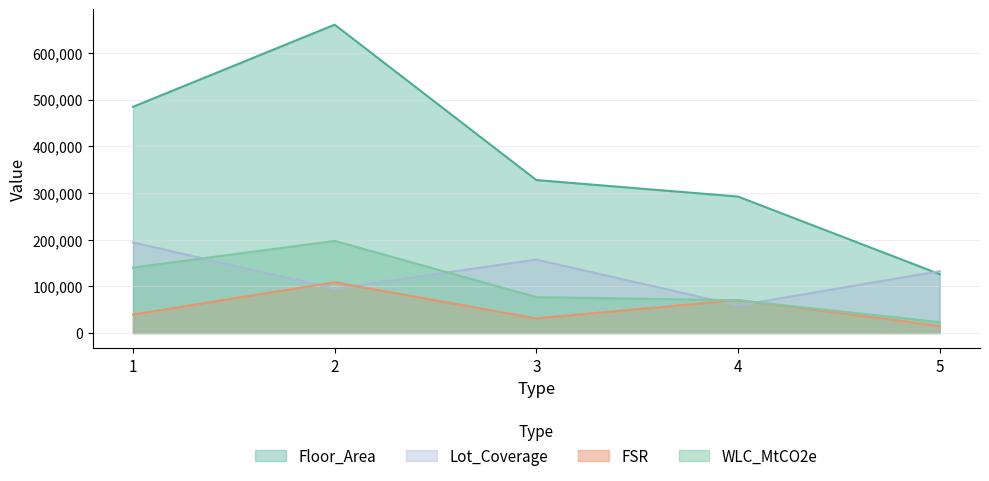

Reading left to right, list all the values displayed in this chart.

Floor_Area: 1=484432.0	2=660330.0	3=327615.0	4=292264.0	5=126118.0
WLC_MtCO2e: 1=140093.7	2=197316.2	3=76868.9	4=70109.4	5=23357.4
Lot_Coverage: 1=194025.2	2=95237.2	3=157306.2	4=58910.5	5=132503.2
FSR: 1=39630.8	2=108669.0	3=31199.0	4=70587.5	5=15348.8